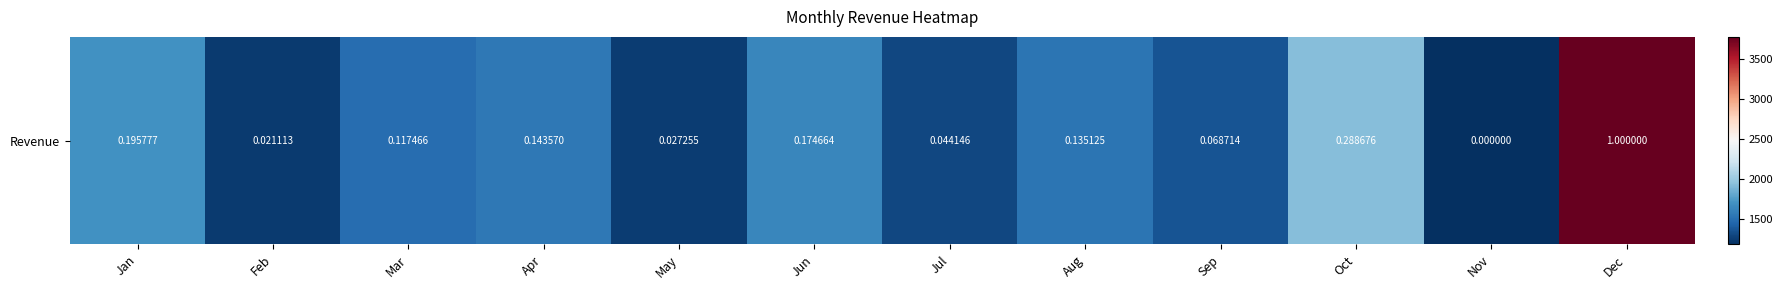

What is the average value?

1659